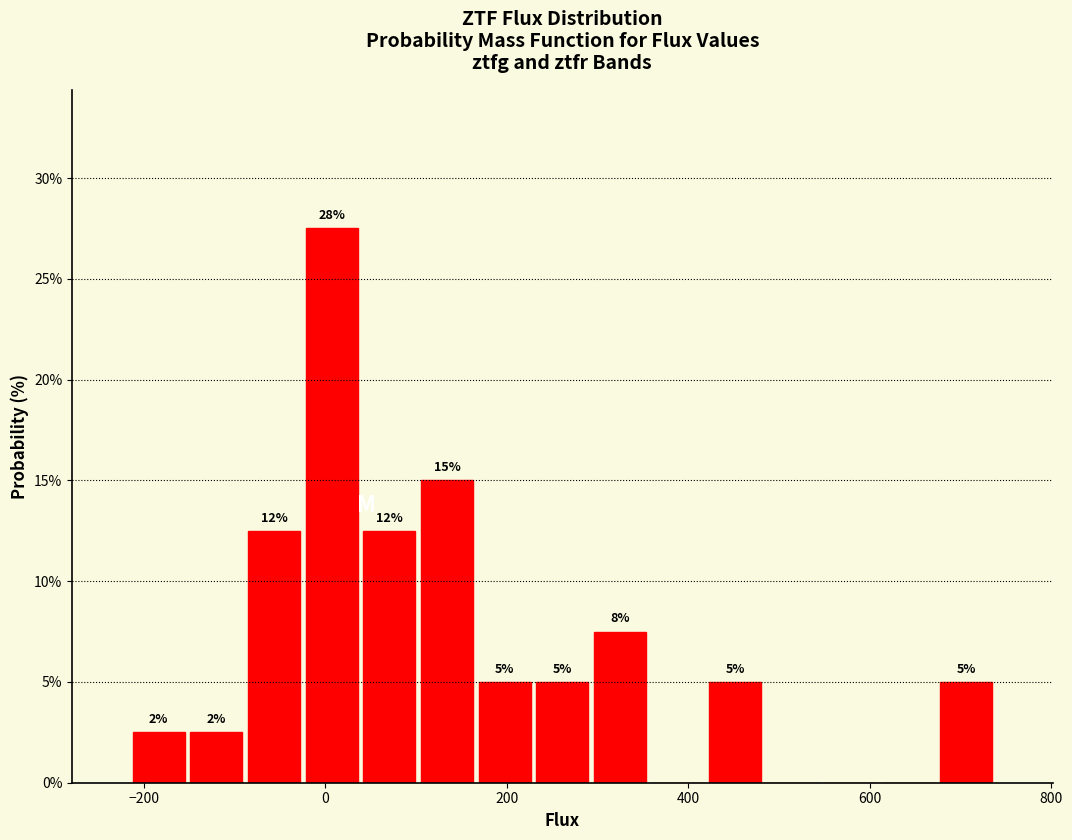

Read against the x-axis, roughly where is the centre of the tallest bar?

0